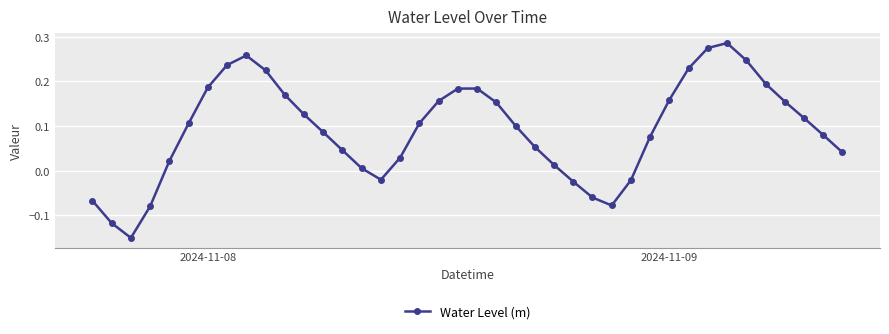

True or false: the data has more than 2 interior local peaks.

True